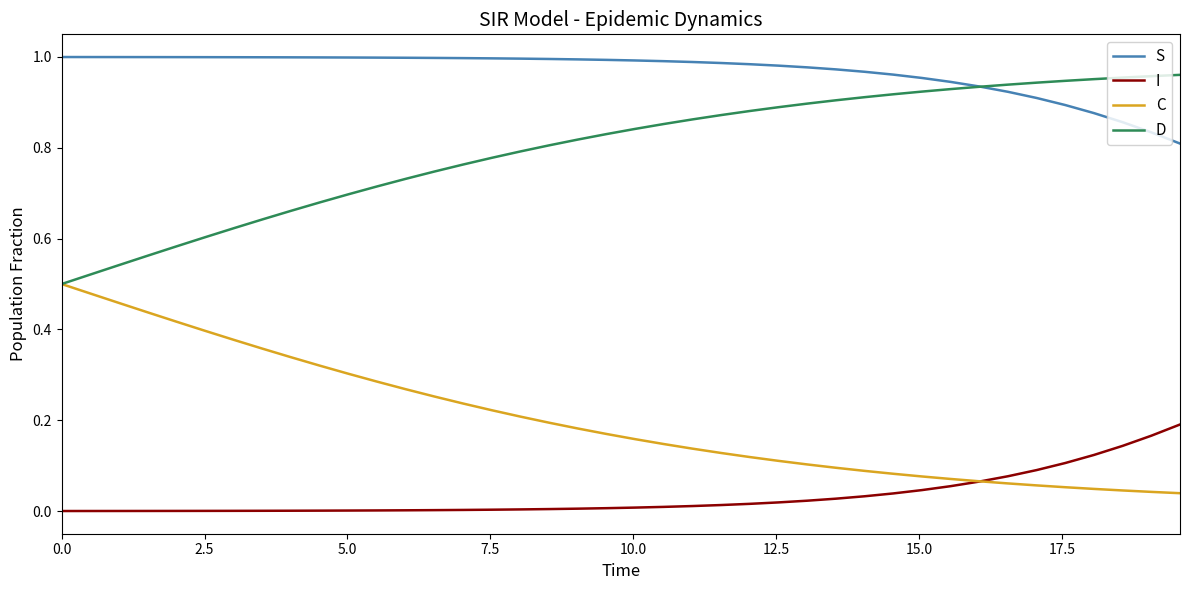

True or false: I and S intersect in this chart.

False